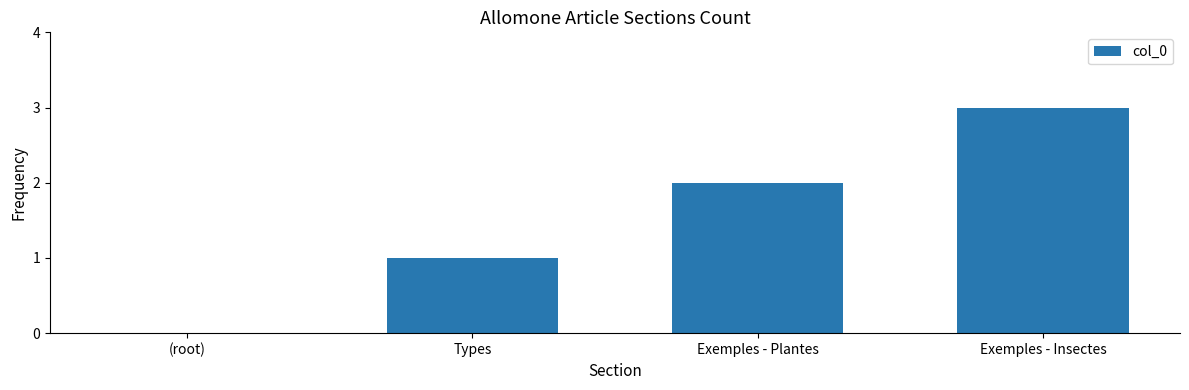

How many values are above zero?

3